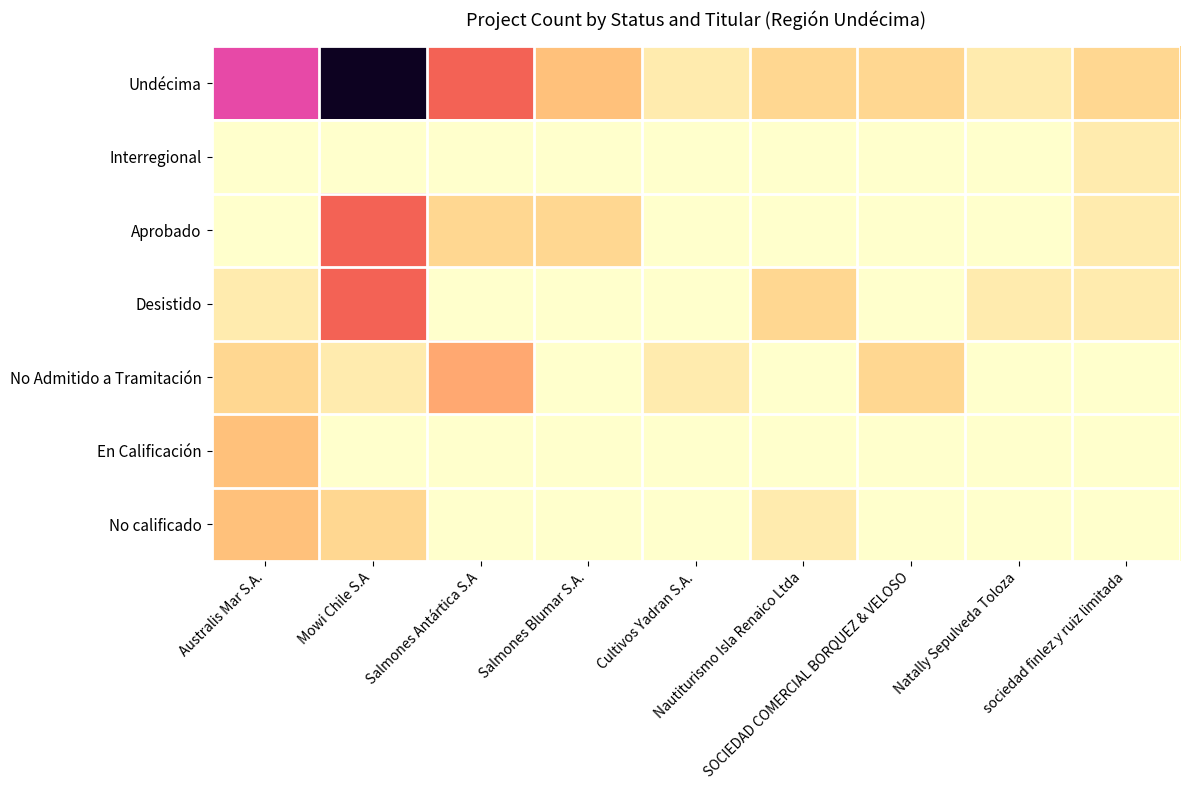

What is the spread (max minus min) of values at Cultivos Yadran S.A.?

1